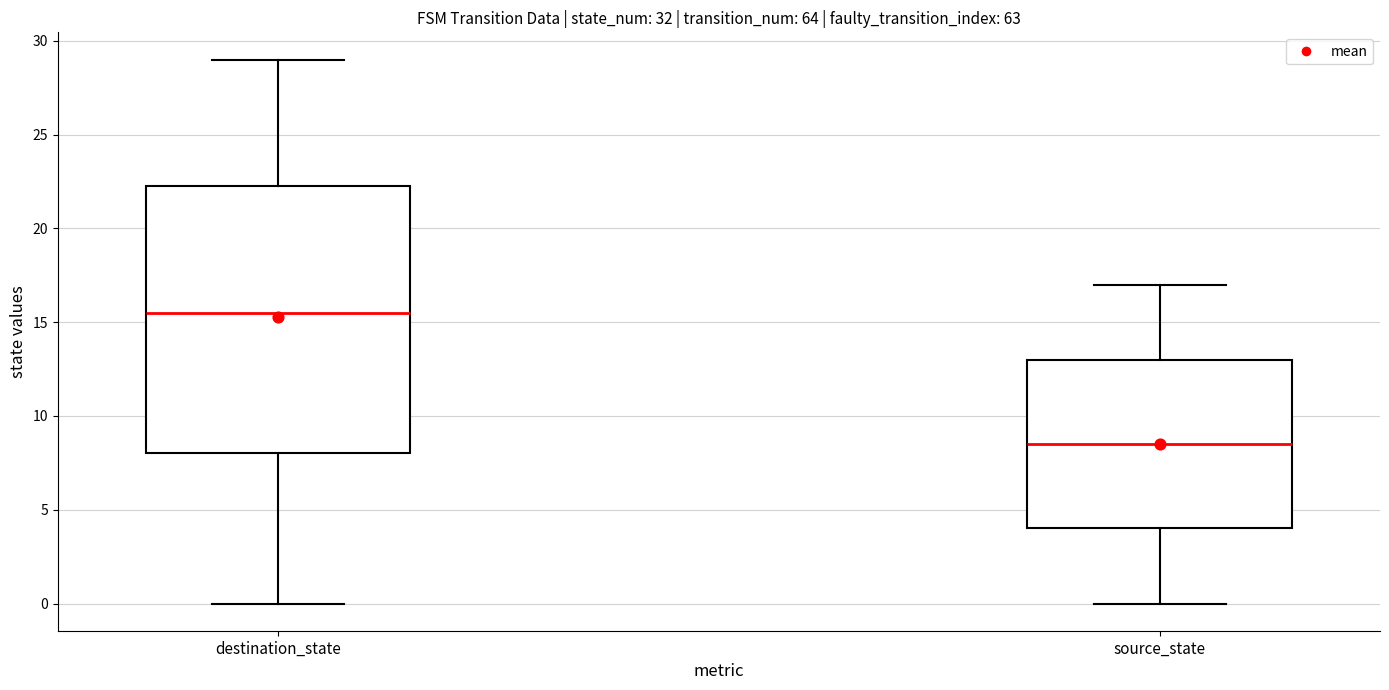

Where does the median line of the box for destination_state sit on the y-axis? The values are not printed on the chart, so give them approximately, as read against the axis.

15.5